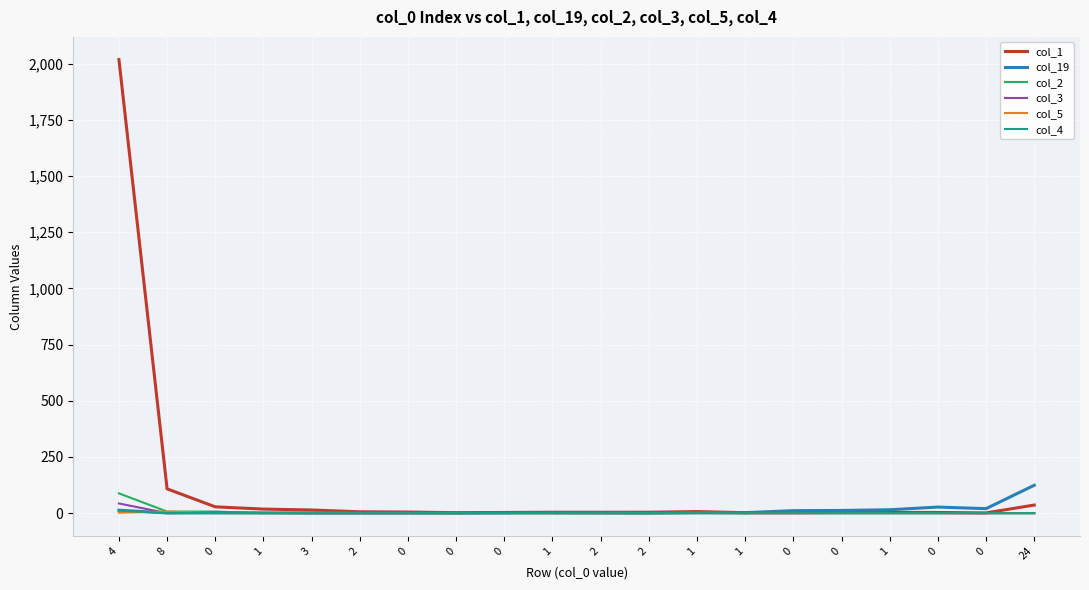

Reading left to right, what are all the values shown in this chart?

col_1: 4=2018	8=108	0=28	1=18	3=14	2=6	0=5	0=2	0=3	1=4	2=4	2=4	1=7	1=2	0=2	0=3	1=3	0=3	0=1	24=36
col_19: 4=13	8=1	0=1	1=1	3=0	2=0	0=0	0=0	0=0	1=1	2=1	2=0	1=3	1=2	0=11	0=12	1=15	0=27	0=20	24=124
col_2: 4=88	8=7	0=7	1=0	3=3	2=1	0=1	0=0	0=1	1=0	2=0	2=0	1=0	1=0	0=0	0=0	1=0	0=0	0=0	24=0
col_3: 4=43	8=0	0=3	1=1	3=0	2=0	0=0	0=0	0=2	1=0	2=0	2=0	1=0	1=0	0=0	0=0	1=0	0=0	0=0	24=0
col_5: 4=2	8=7	0=0	1=0	3=0	2=0	0=0	0=0	0=0	1=0	2=0	2=0	1=1	1=0	0=0	0=0	1=0	0=0	0=0	24=0
col_4: 4=11	8=0	0=1	1=0	3=0	2=0	0=0	0=0	0=1	1=1	2=0	2=0	1=0	1=0	0=0	0=0	1=0	0=0	0=0	24=0